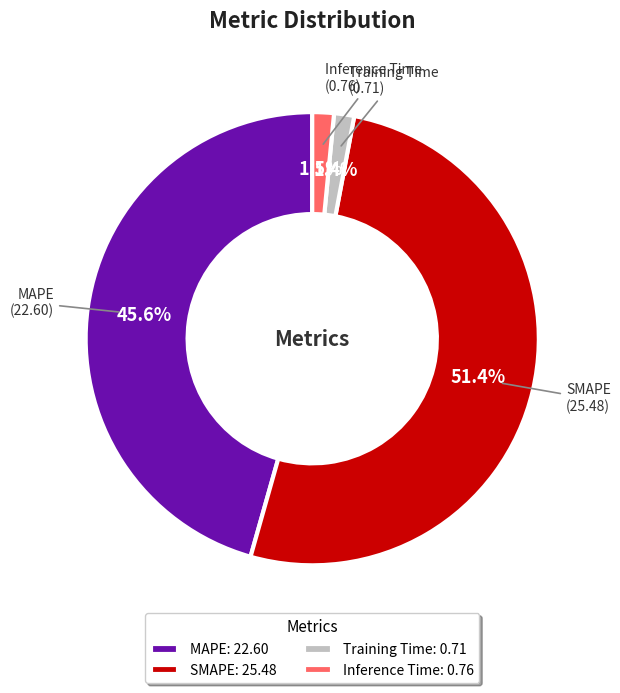

Is Inference Time: 0.76 the majority of the pie?

No